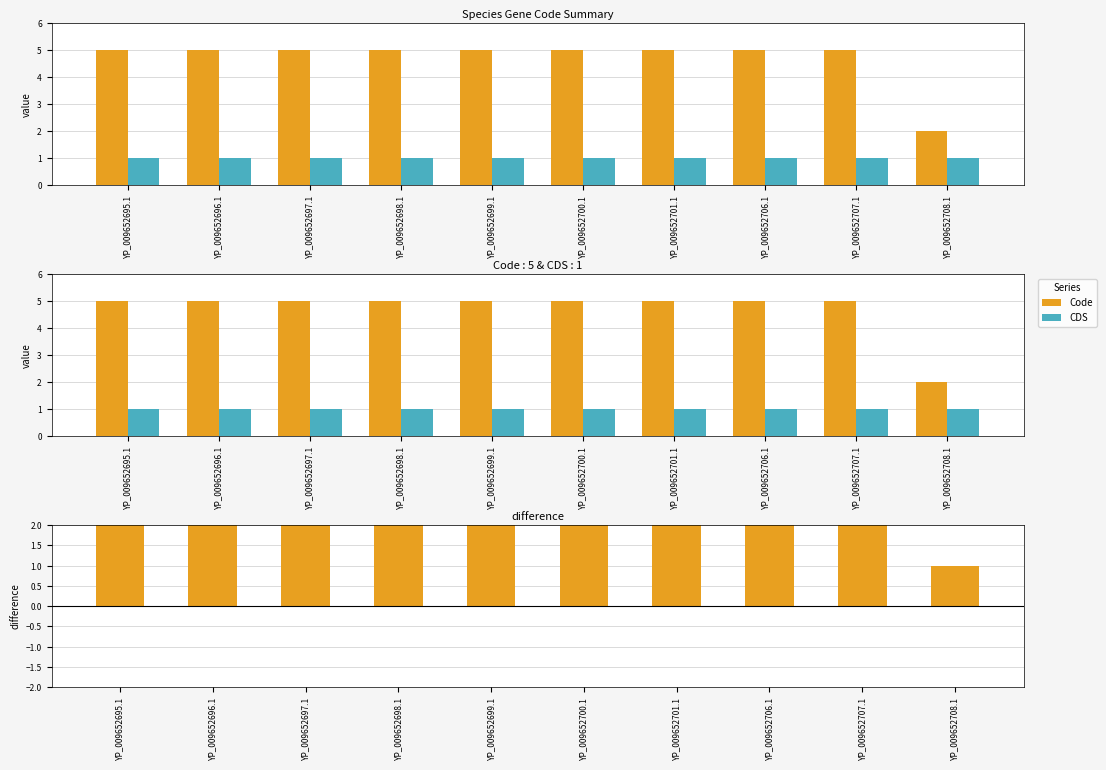

At which label is CDS closest to 1?

YP_009652695.1